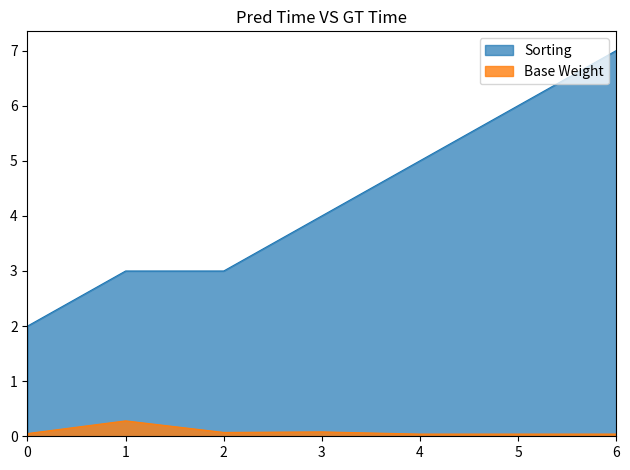

How many categories are shown in the chart?

7